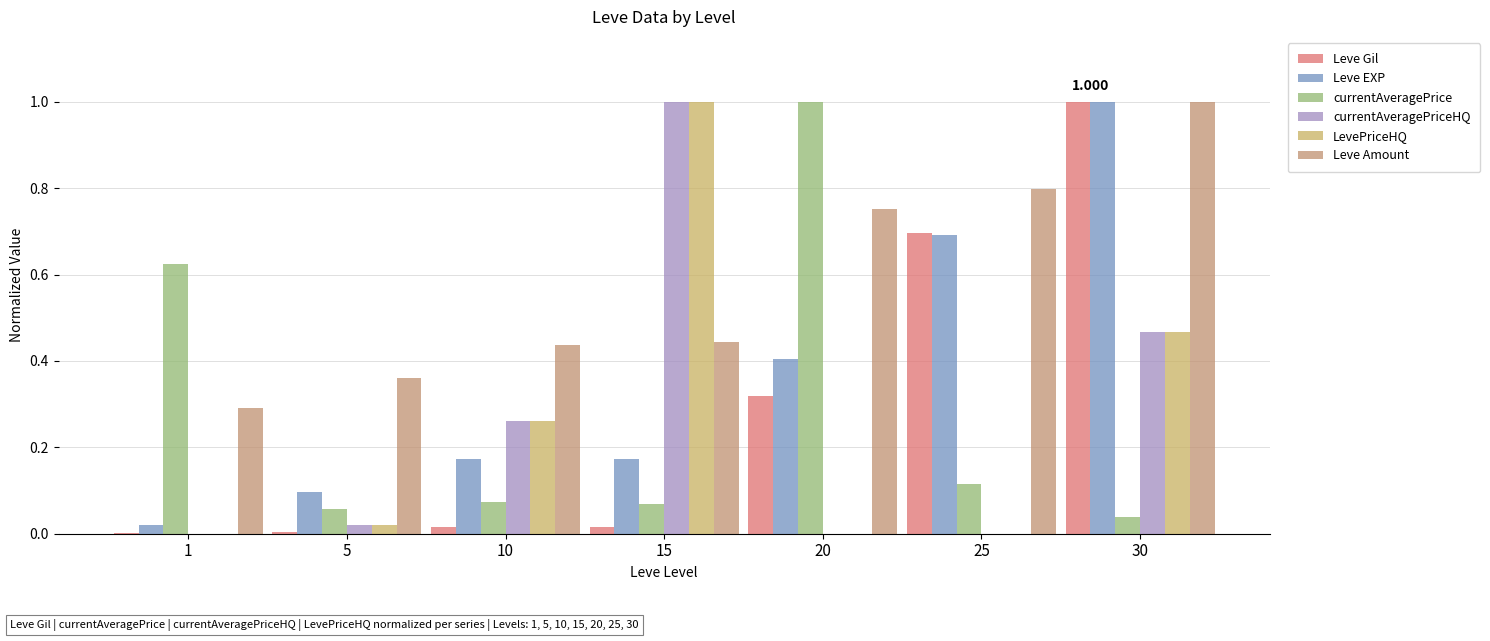

How many groups of bars are there?

7